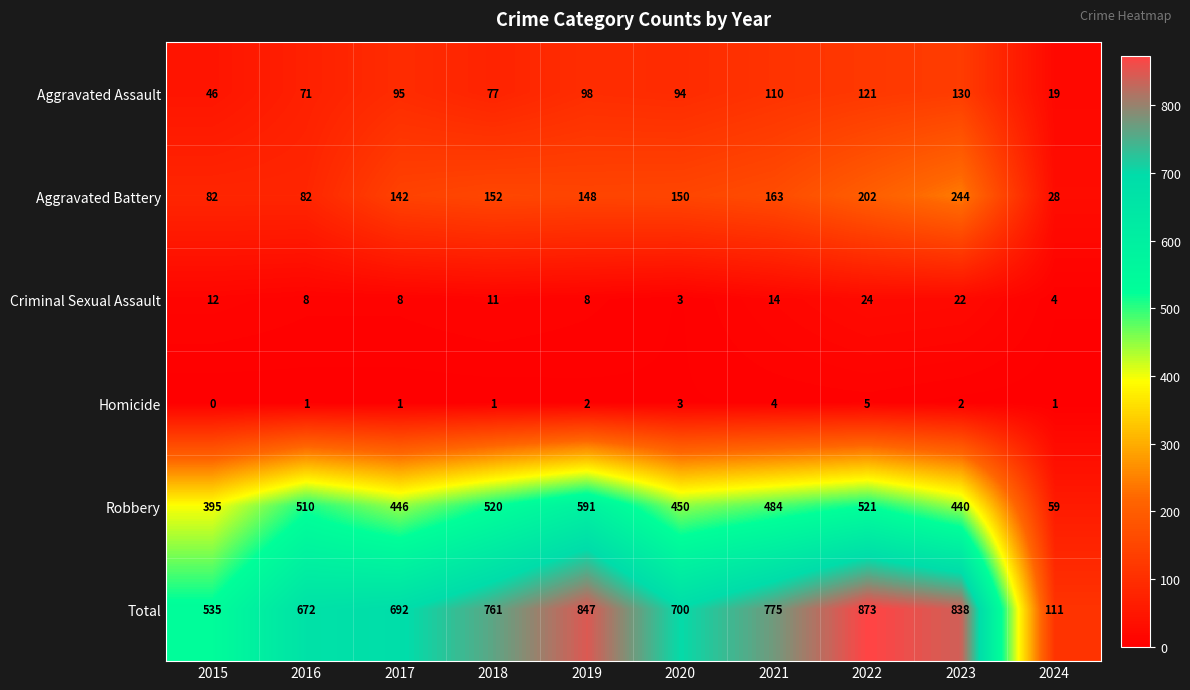

Count the number of categories in the chart.

10